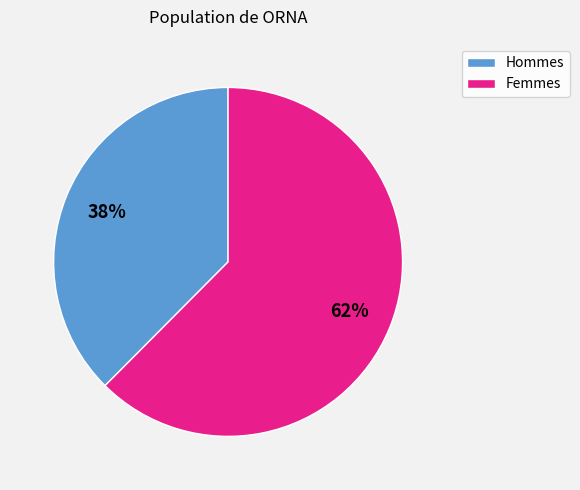

To the nearest percent, what is the average slice percentage?

50%